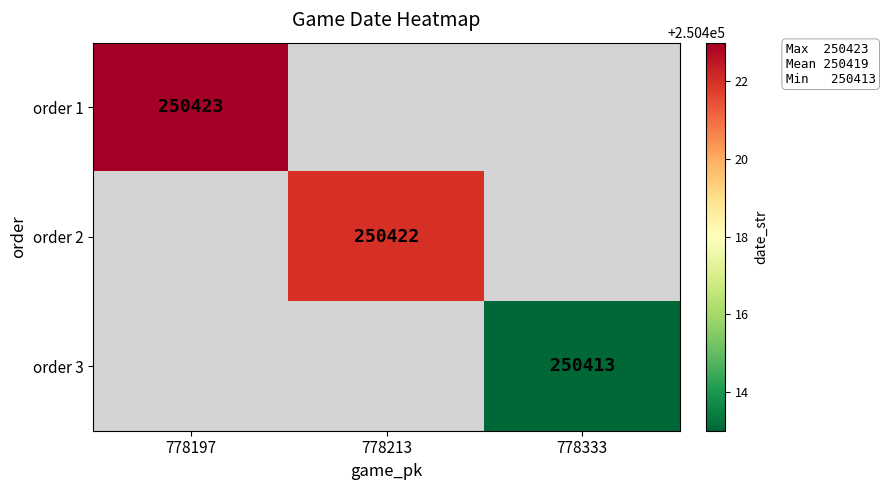

The order 3 series shows 250413 at 778333. True or false?

True